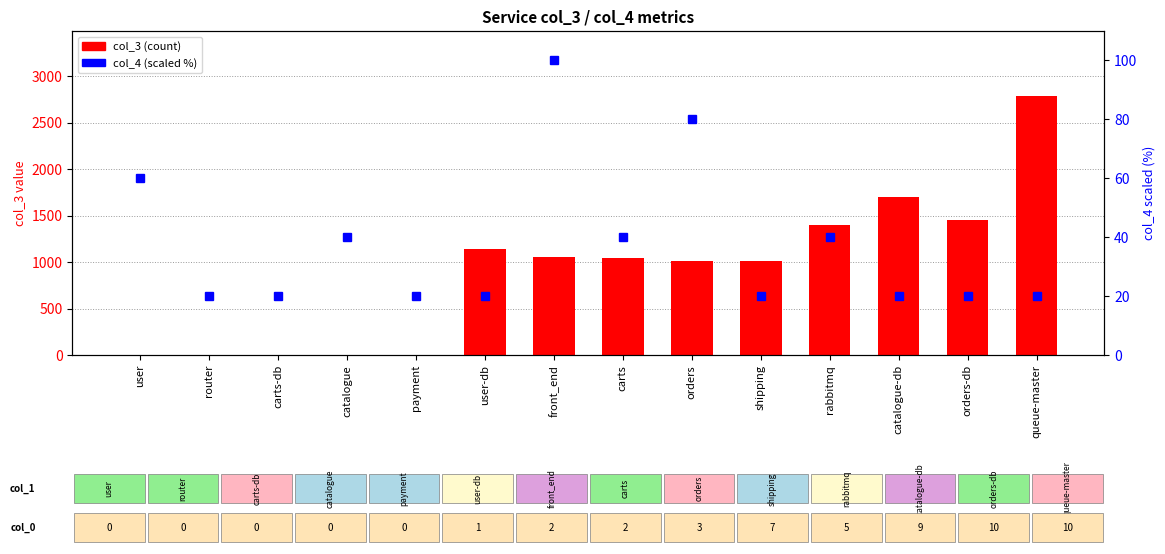

Rank the series at user-db from lowest to highest value.

col_4 (scaled %), col_3 (count)